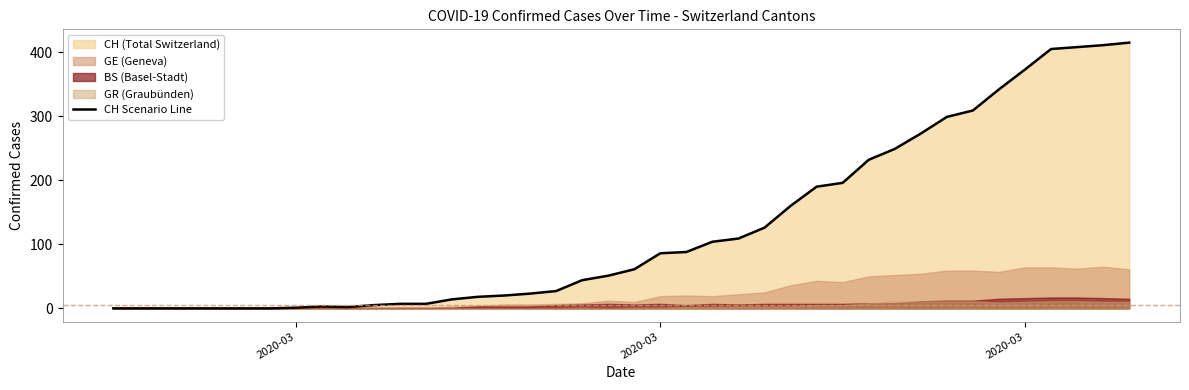

How many values are above zero?

33